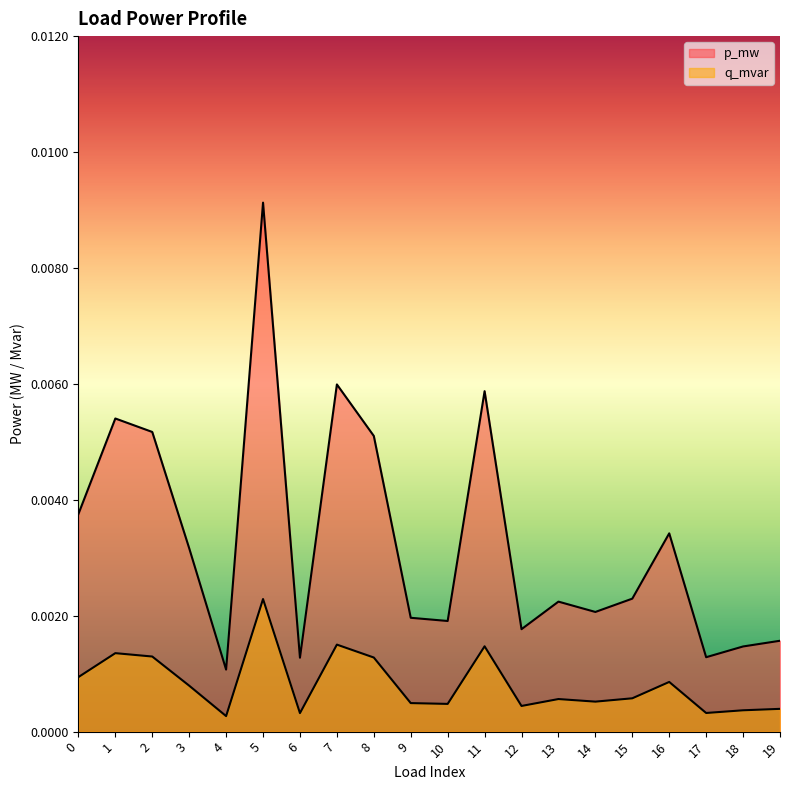

True or false: q_mvar has a value of 0.0 at 9.

False